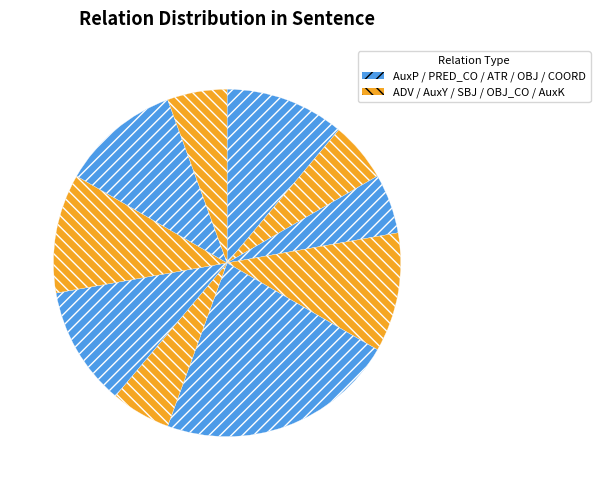

How many slices are in this pie chart?

10